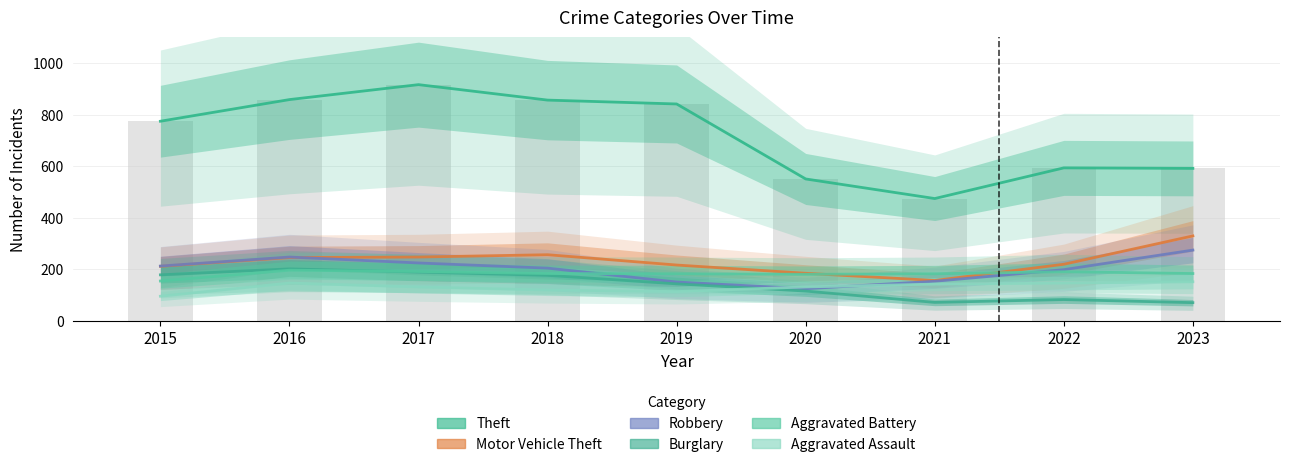

What is the value of the Burglary bar at the 7th from the left?

71